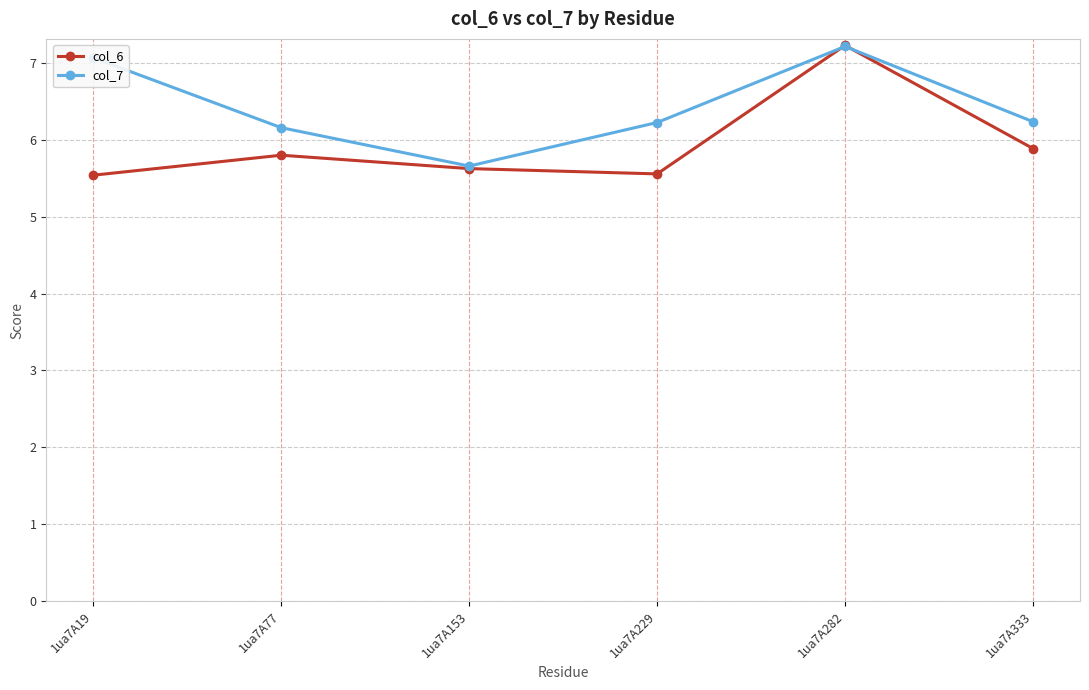

At 1ua7A19, list the series in order from largest to smallest.

col_7, col_6